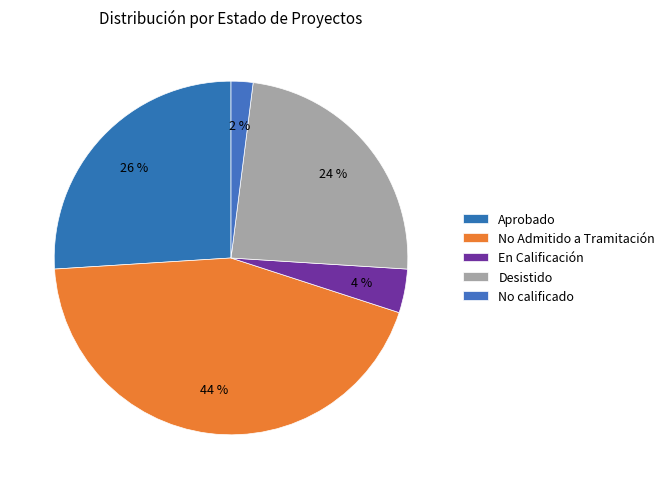

How many slices are in this pie chart?

5